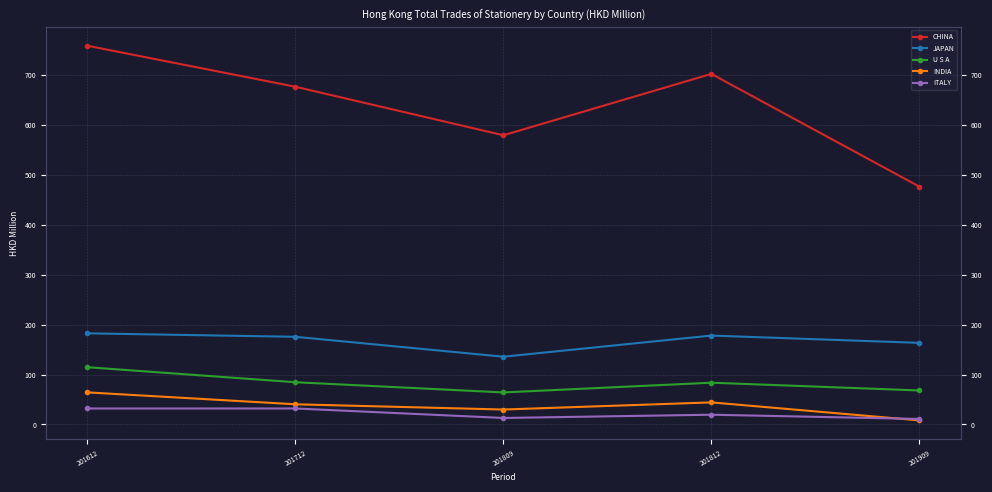

What are all the series names shown in the legend?

CHINA, JAPAN, U S A, INDIA, ITALY